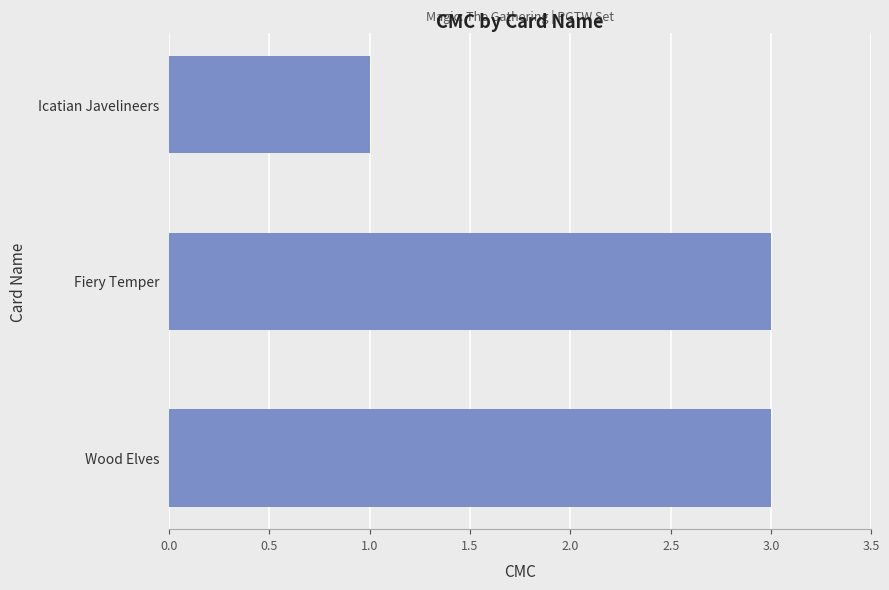

What is the change in value from Icatian Javelineers to Wood Elves?

+2